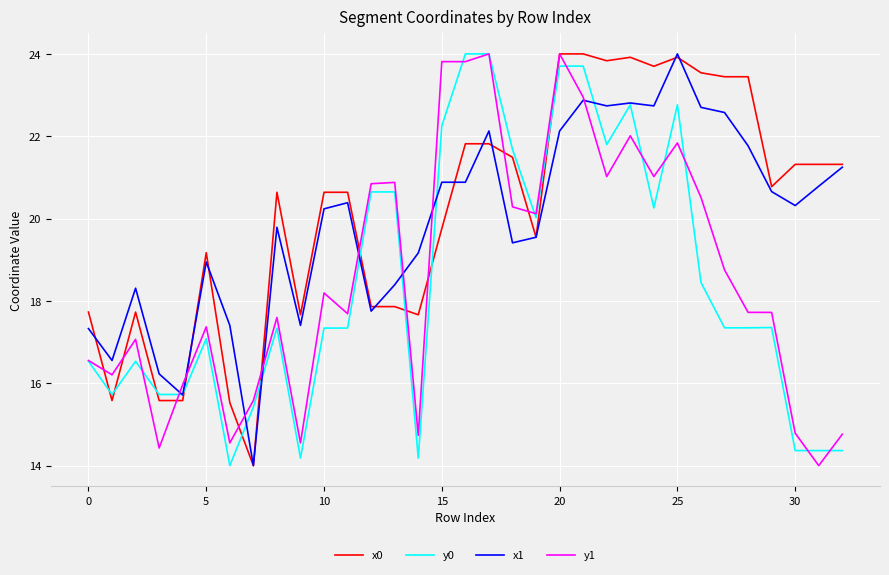

Which series has the largest total across all categories?

x0